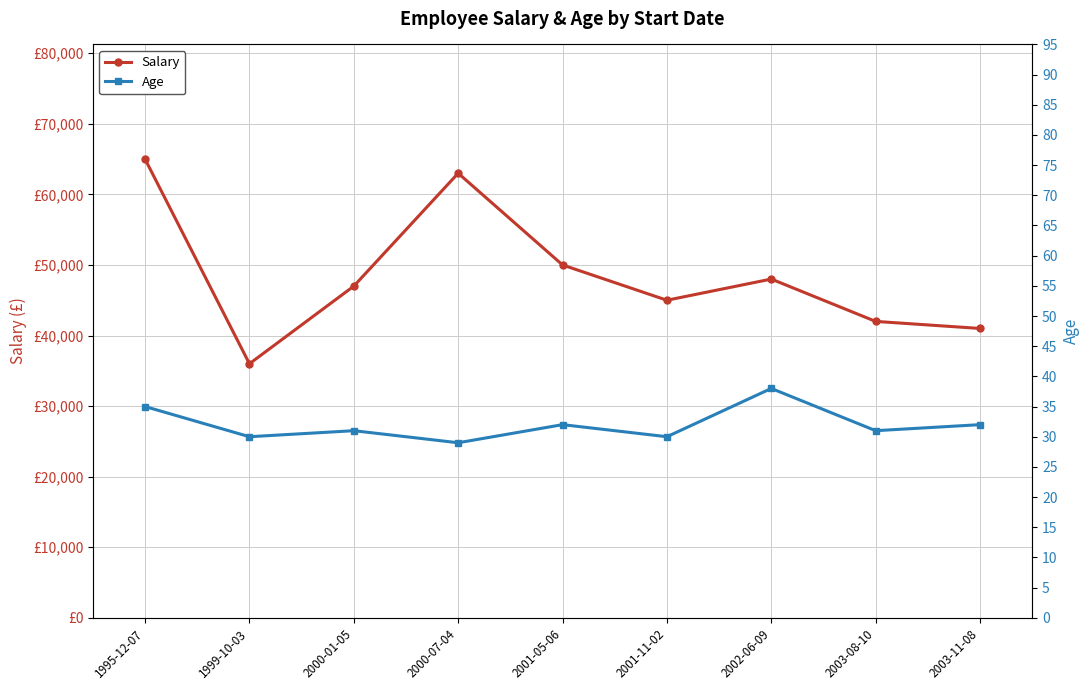

Read the Salary value at 2002-06-09, to the nearest 10.

48000